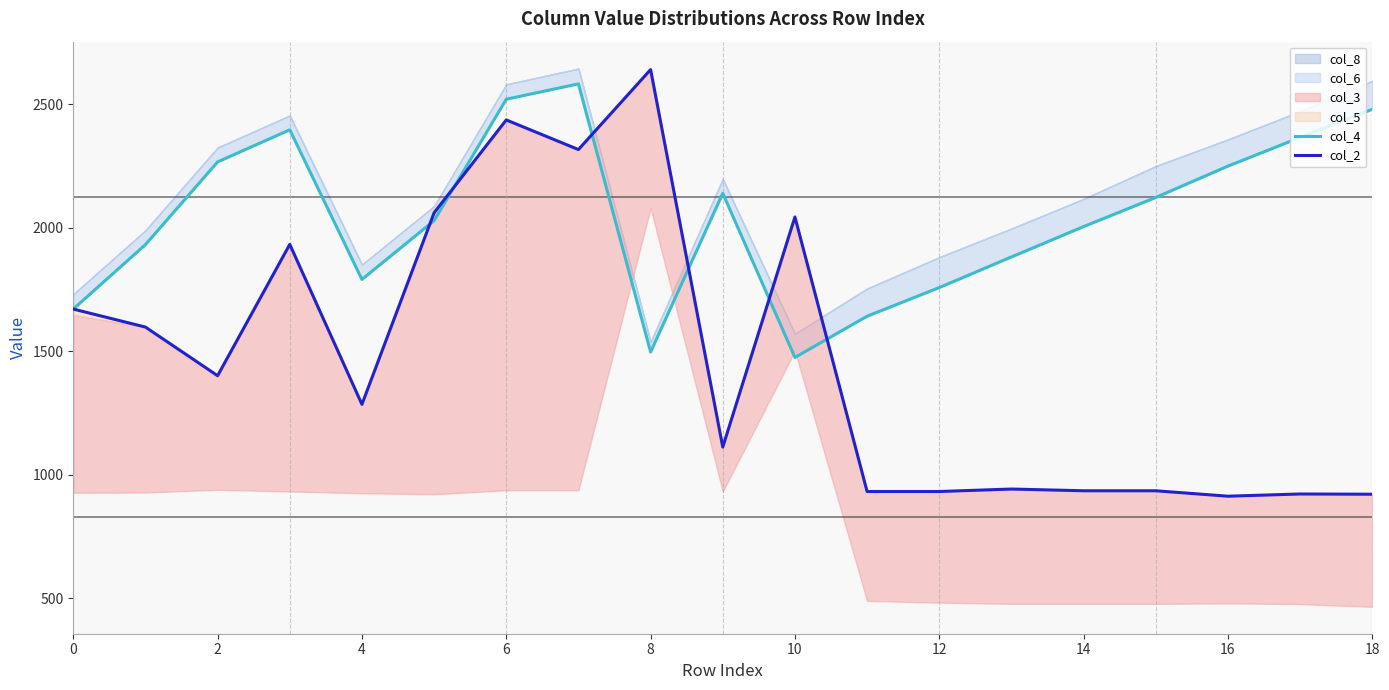

The col_2 series shows 407 at 6. True or false?

False